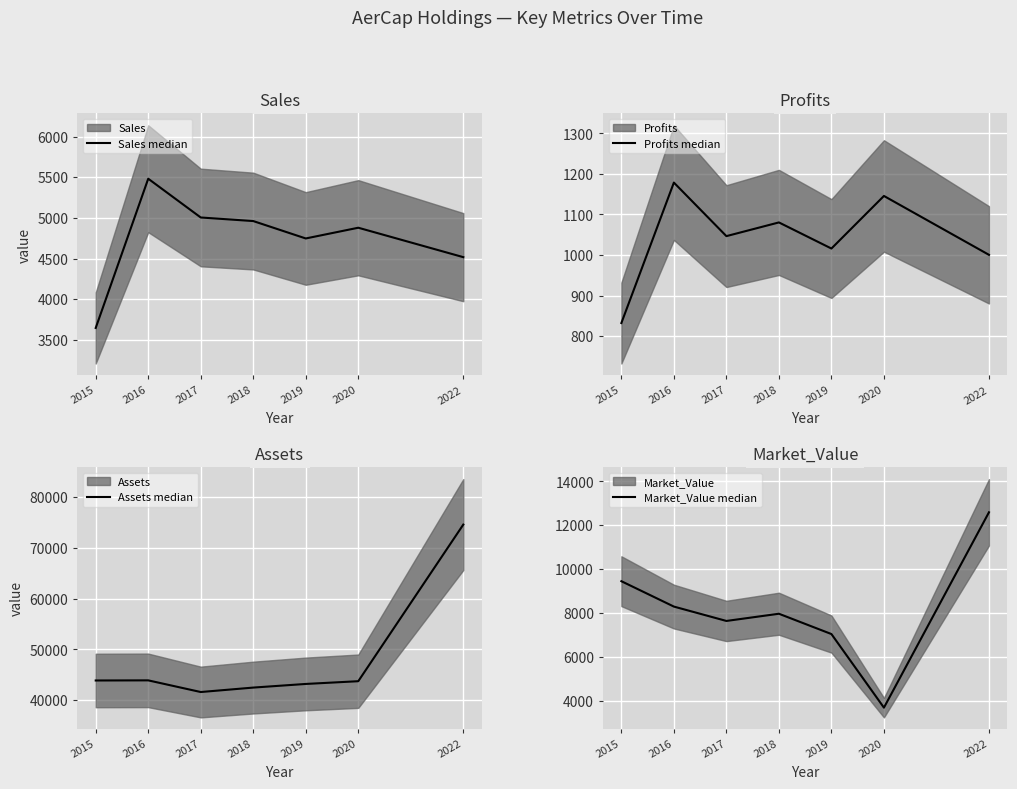

Which has a higher value, 2017 or 2018?

2017